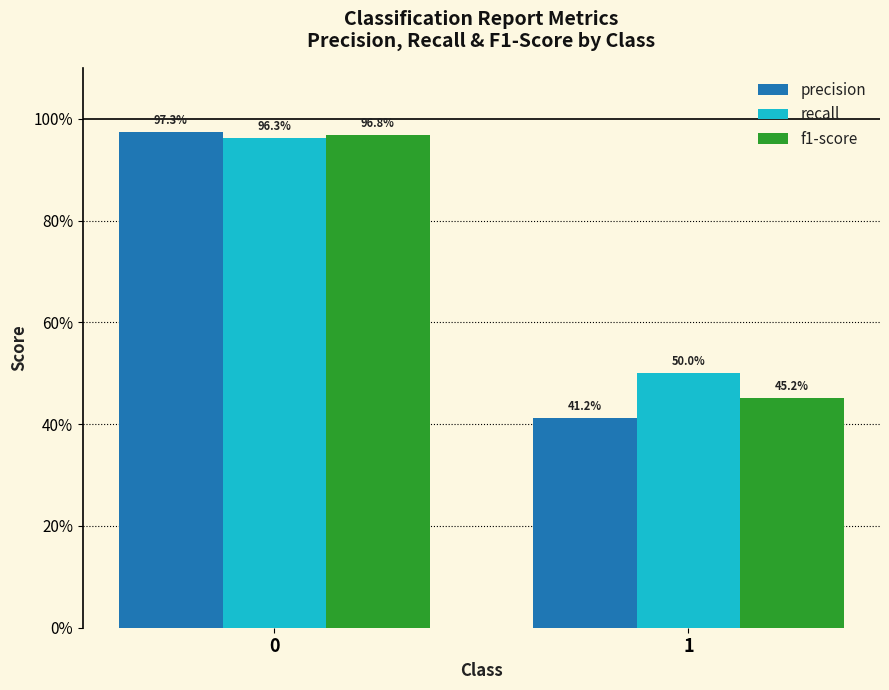

What is the difference between the recall values at 0 and 1?

0.5